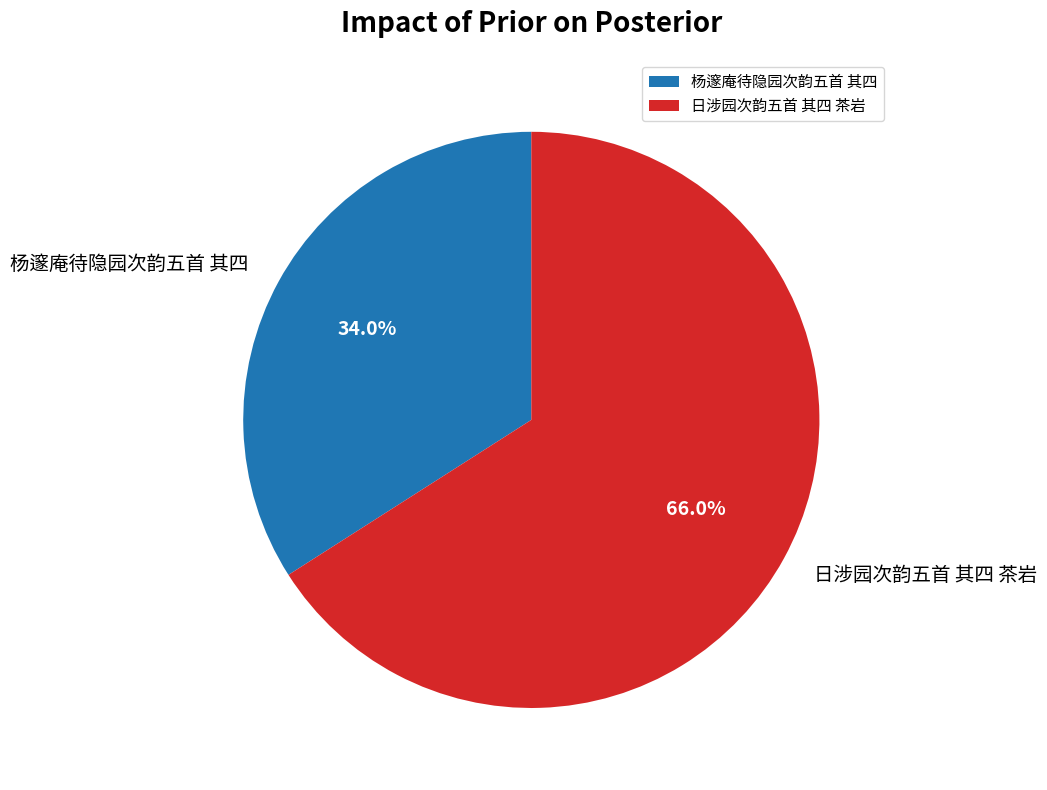

To the nearest percent, what is the difference between the 日涉园次韵五首 其四 茶岩 and 杨邃庵待隐园次韵五首 其四 slice percentages?

32%